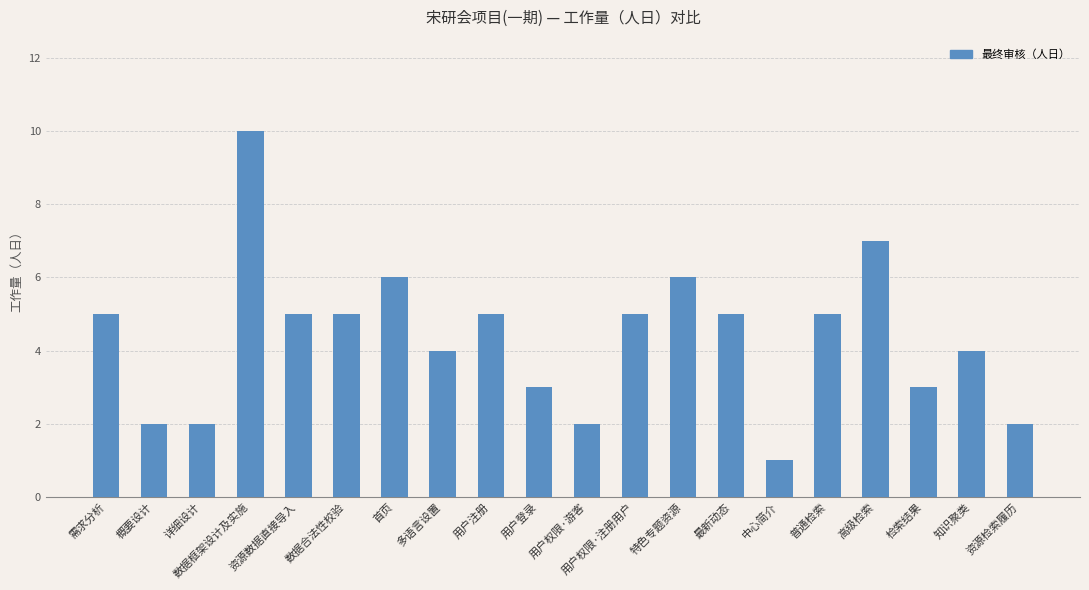

Reading right to left, list all the values displayed in this chart.

资源检索履历=2	知识聚类=4	检索结果=3	高级检索=7	普通检索=5	中心简介=1	最新动态=5	特色专题资源=6	用户权限·注册用户=5	用户权限·游客=2	用户登录=3	用户注册=5	多语言设置=4	首页=6	数据合法性校验=5	资源数据直接导入=5	数据框架设计及实施=10	详细设计=2	概要设计=2	需求分析=5